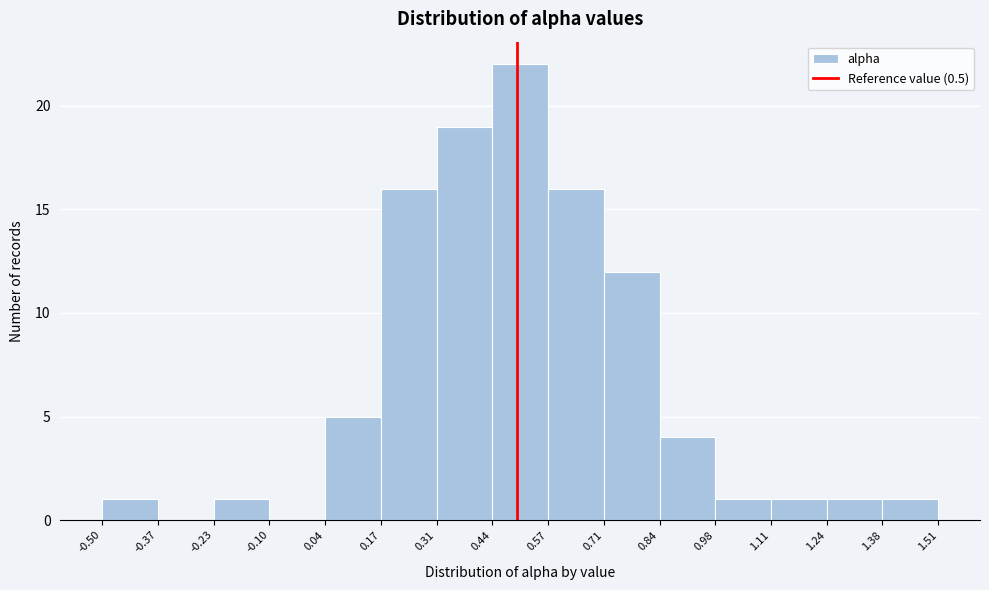

What is the height of the bar covering 0.84 to 0.98 on the x-axis? The values are not printed on the chart, so give them approximately, as read against the axis.

4